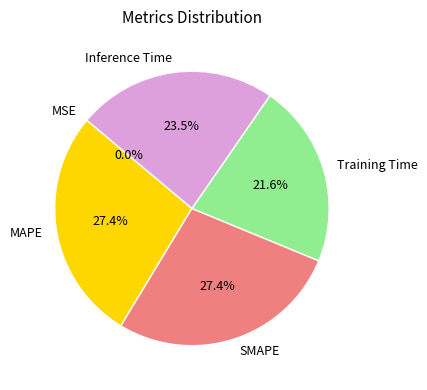

What percentage do SMAPE and MAPE together represent?

54.9%